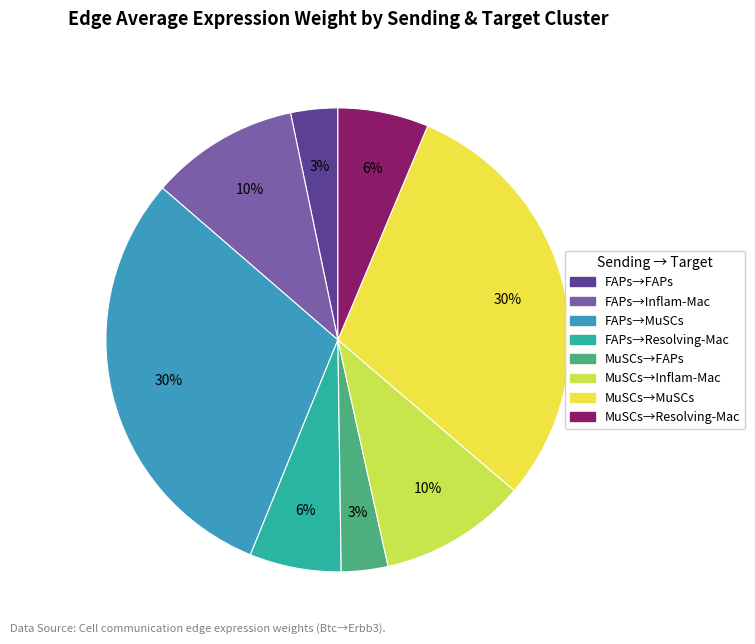

True or false: FAPs→Inflam-Mac accounts for 1% of the total.

False